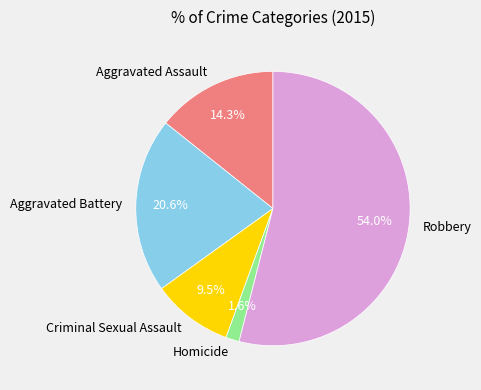

Which slice is the smallest?

Homicide